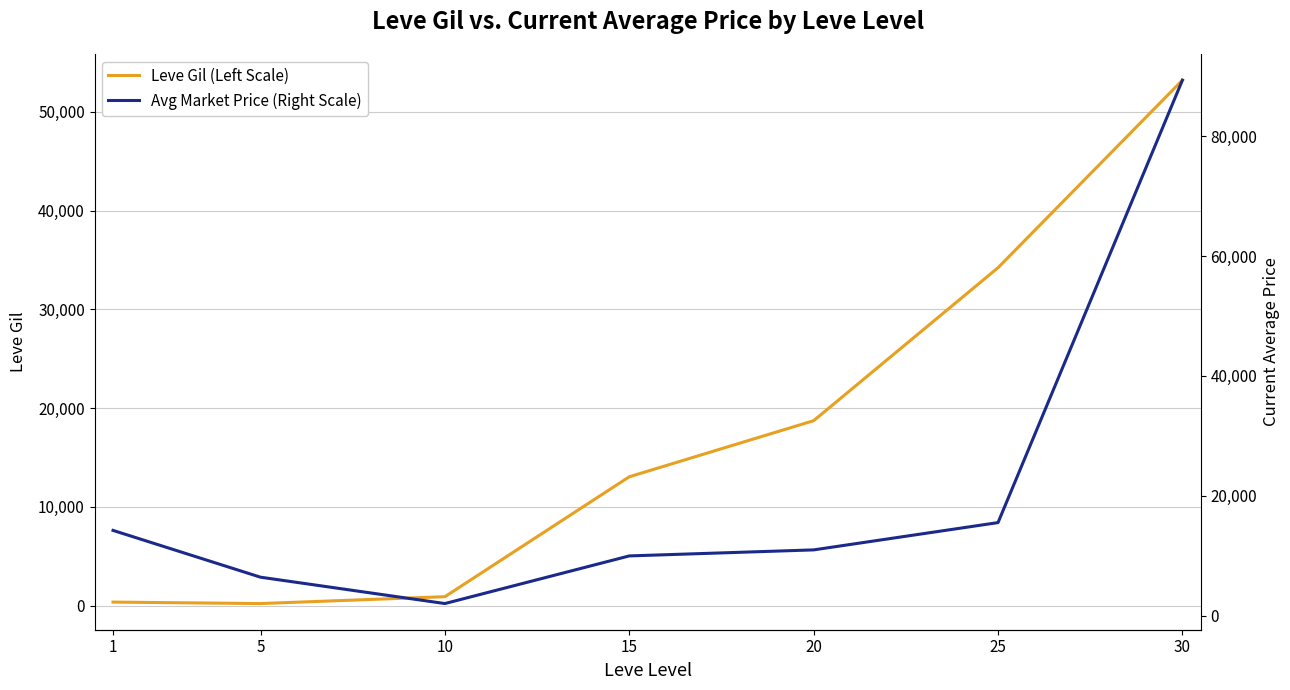

Which series has the largest total across all categories?

Avg Market Price (Right Scale)